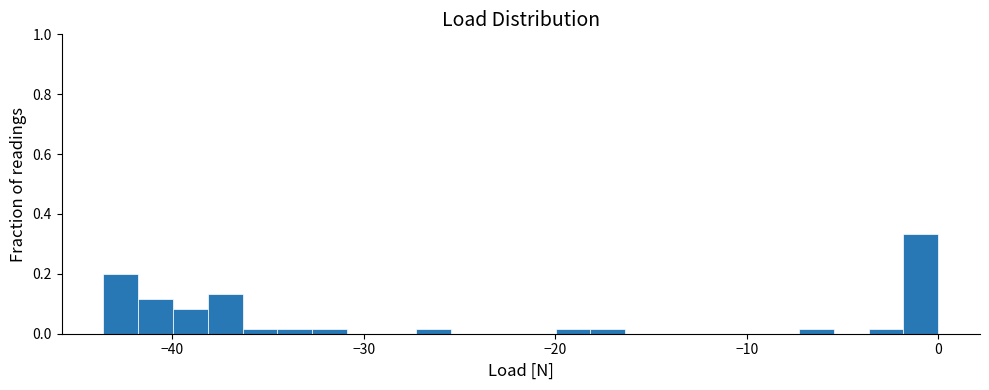

Around what value on the x-axis is the tallest bar? Give the approximate position of its centre, as read against the axis.

-1